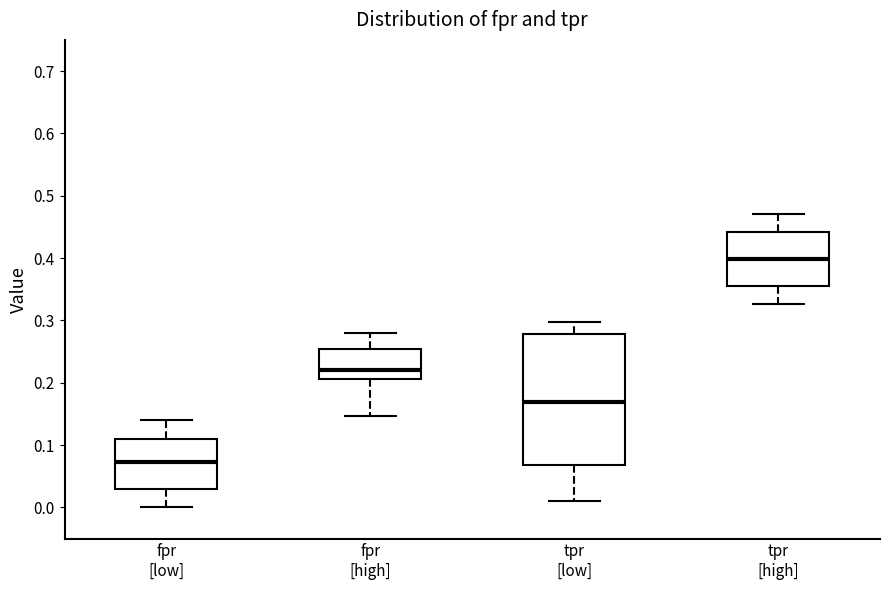

Reading left to right, transcribe this box plot: for each box, give where its median line is, the range the box spans, and where its two whiskers end, as read against the y-axis. The values are not printed on the chart, so give them approximately, as read against the axis.

fpr [low]: median 0.07, box 0.03 to 0.11, whiskers 0.00 to 0.14
fpr [high]: median 0.22, box 0.21 to 0.25, whiskers 0.15 to 0.28
tpr [low]: median 0.17, box 0.07 to 0.28, whiskers 0.01 to 0.30
tpr [high]: median 0.40, box 0.36 to 0.44, whiskers 0.33 to 0.47